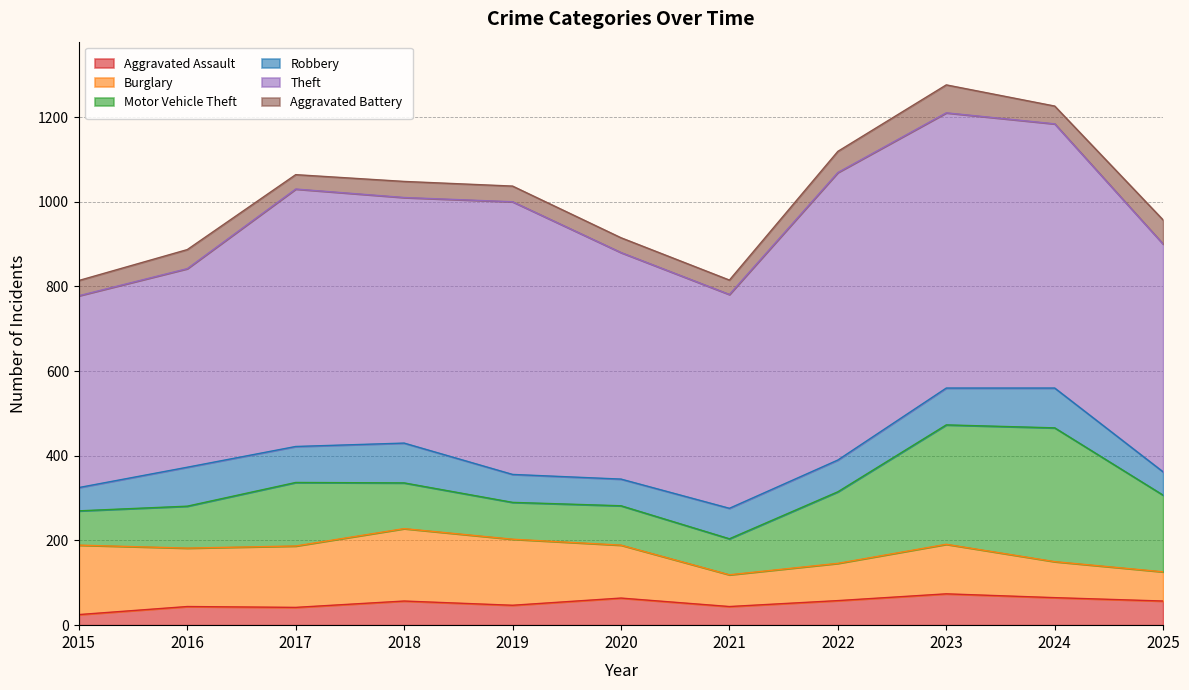

Between 2016 and 2017, which series saw the biggest shift?

Theft